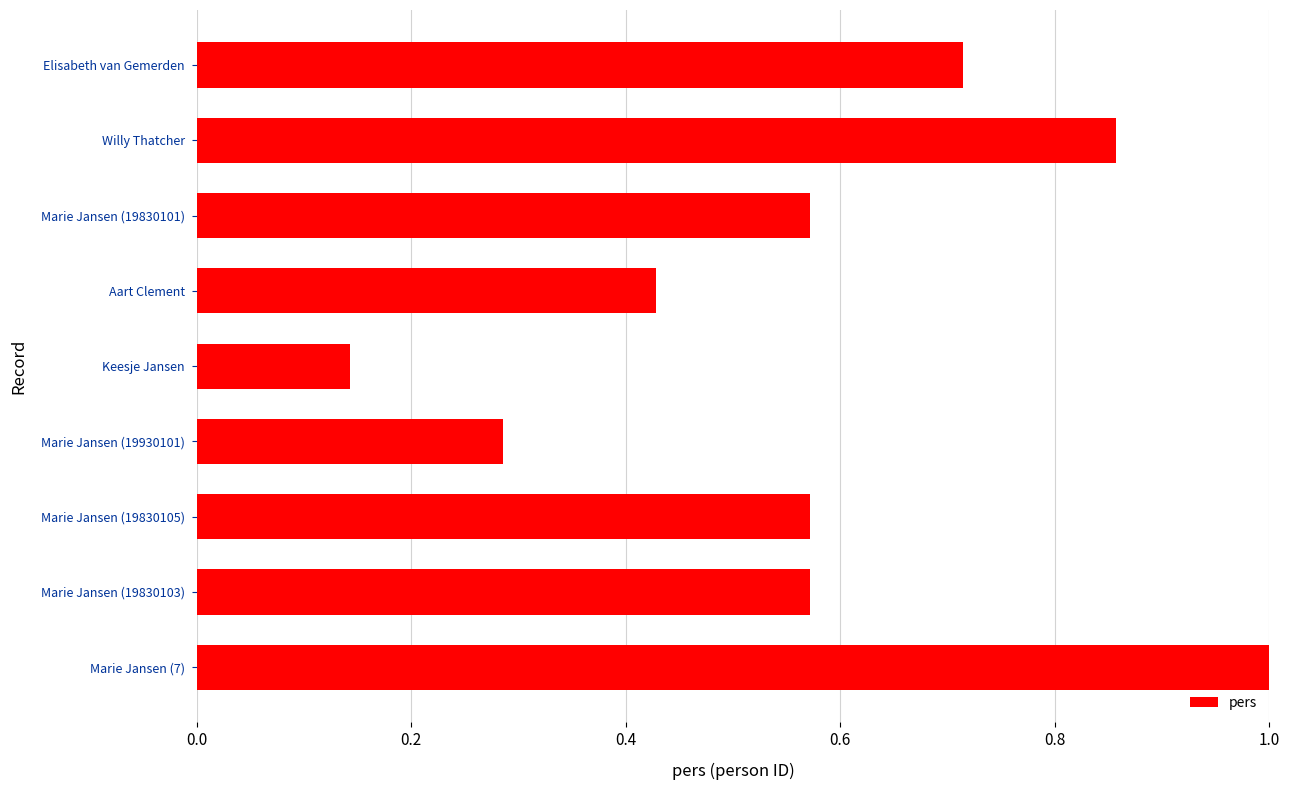

The chart shows a value of 1.5 at Willy Thatcher. True or false?

False